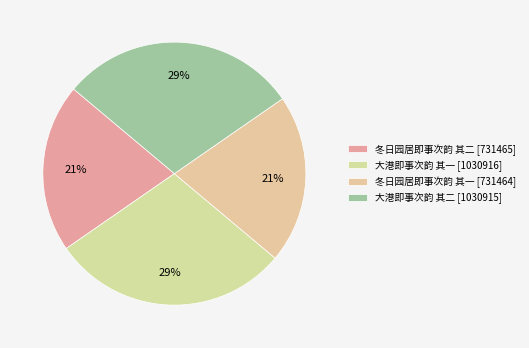

True or false: 冬日园居即事次韵 其一 accounts for 21% of the total.

True